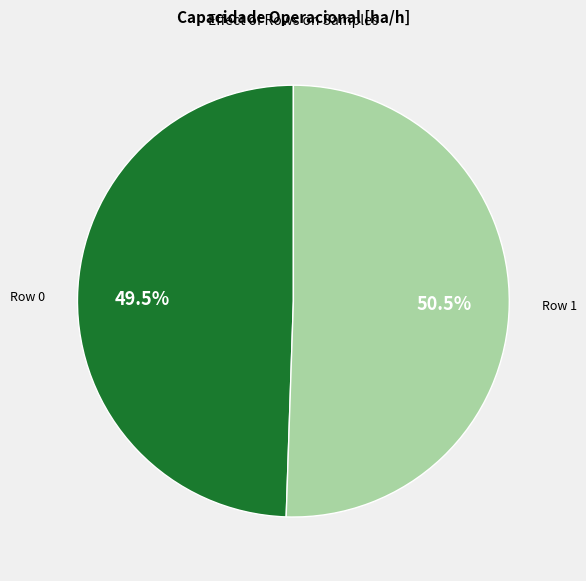

Which slice is the largest?

Row 1